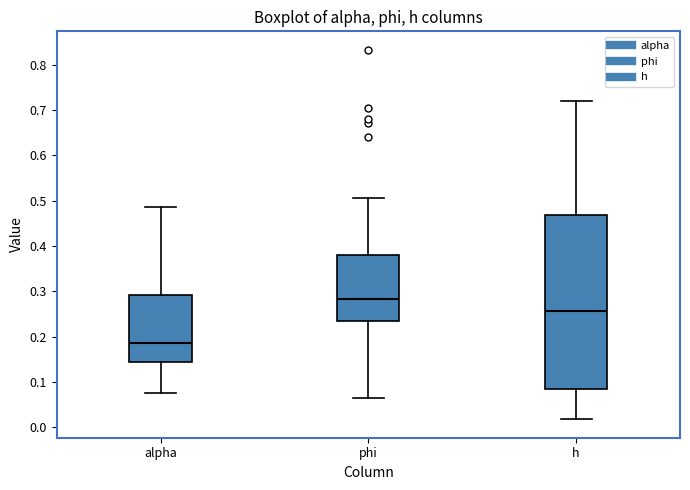

Which box's median line is the lowest?

alpha